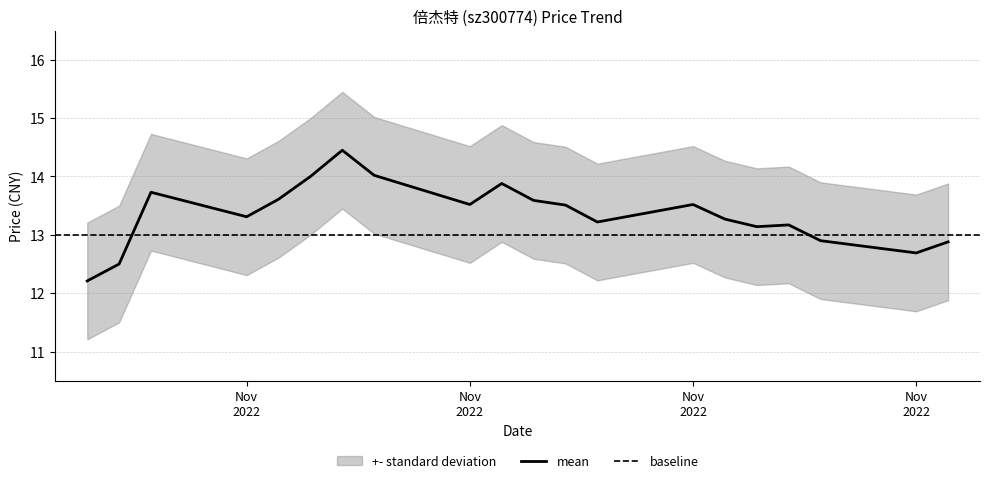

True or false: the data has more than 1 interior local peaks.

True